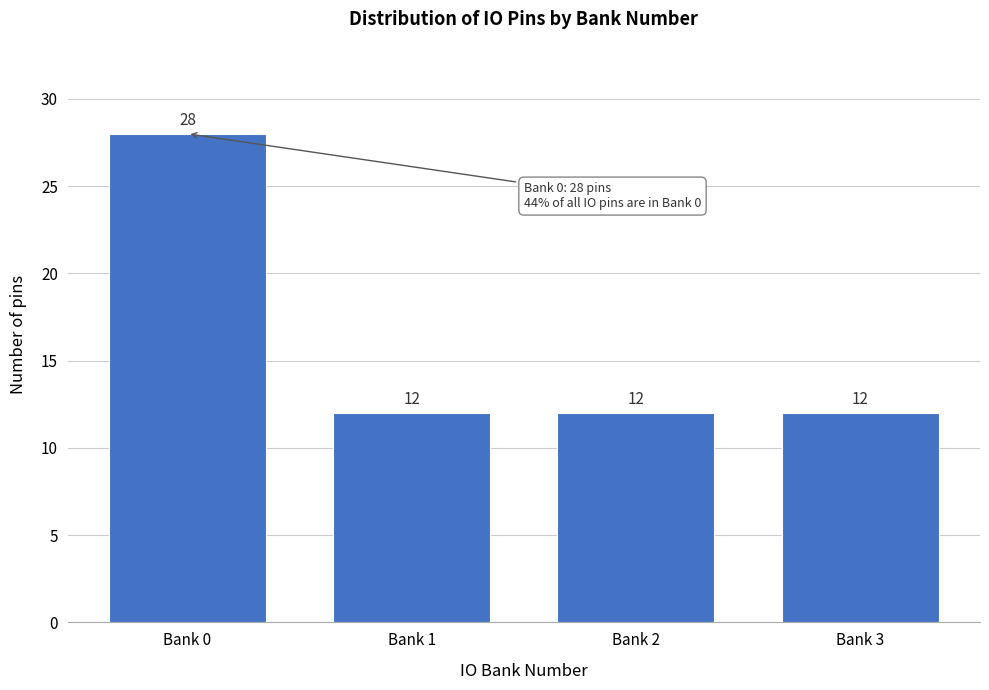

Reading right to left, what are all the values shown in this chart?

Bank 3=12	Bank 2=12	Bank 1=12	Bank 0=28